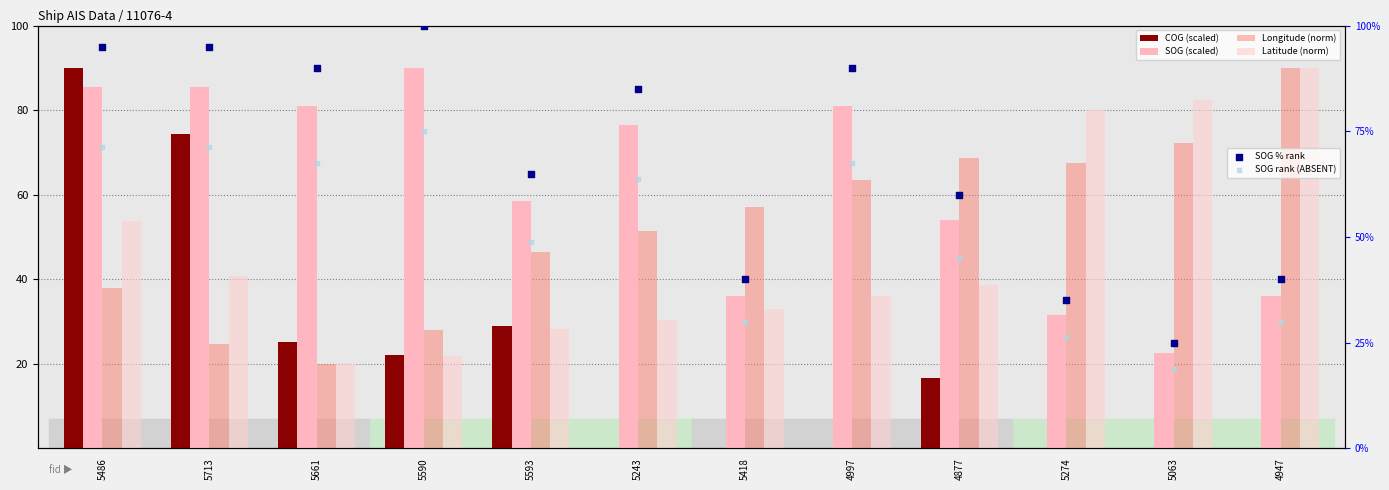

Which series has the largest total across all categories?

SOG % rank